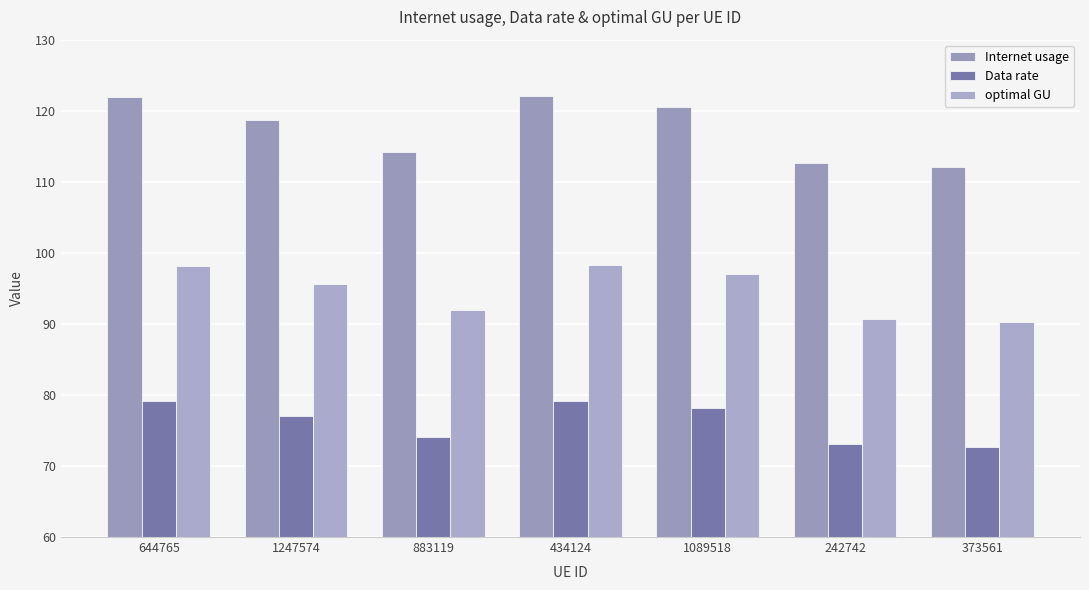

What is the total value across all series at 883119?

280.2